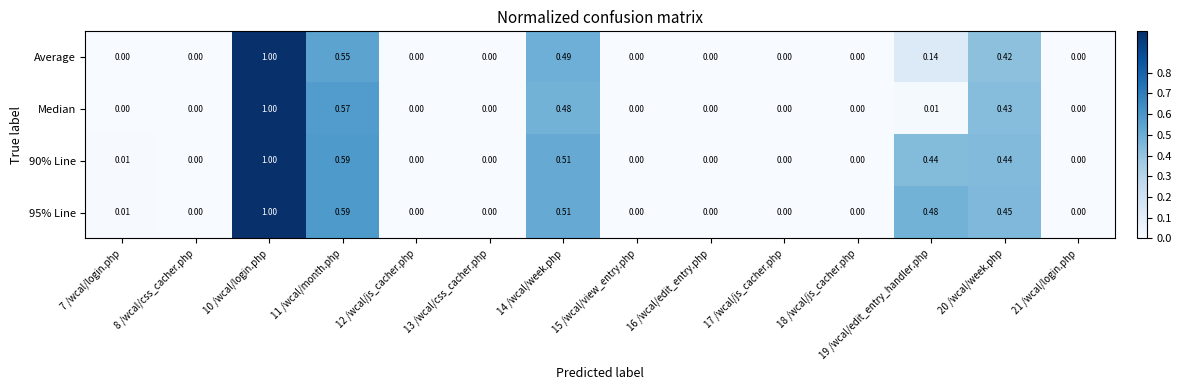

Which label corresponds to the smallest value in the chart?

17 /wcal/js_cacher.php